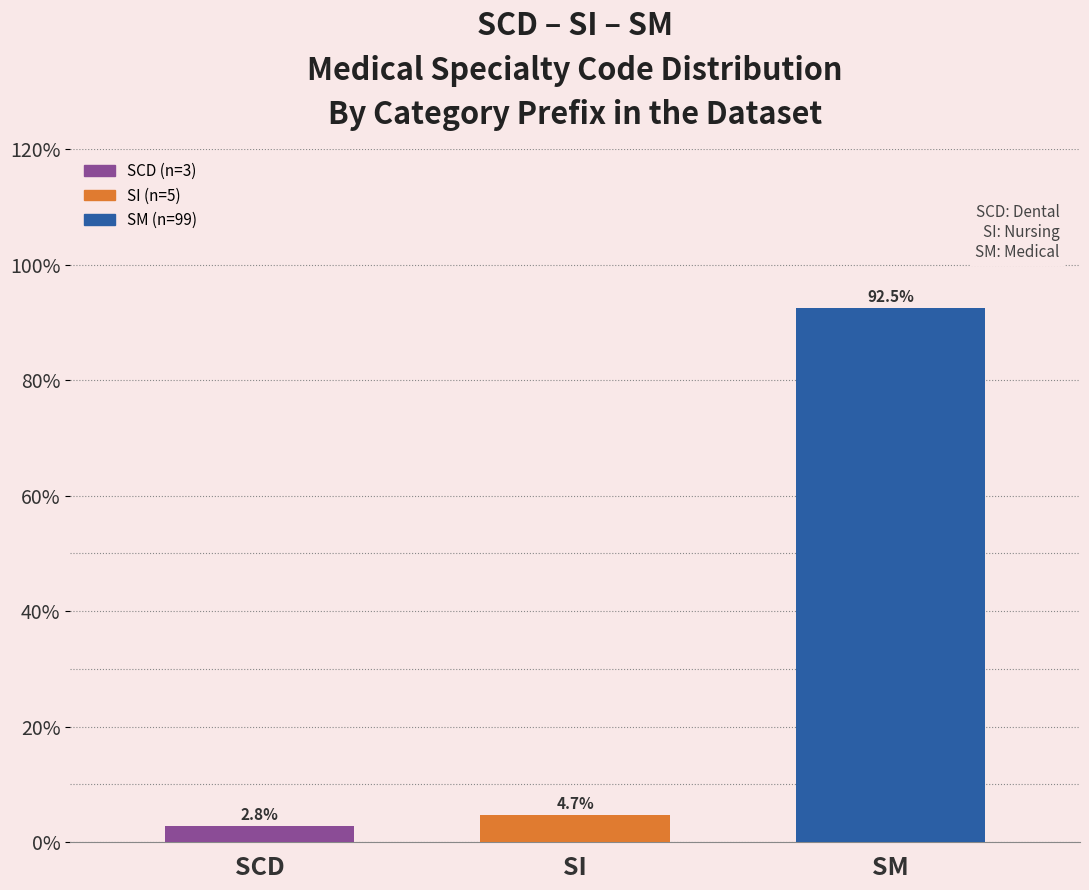

Reading left to right, list all the values displayed in this chart.

SCD=2.8	SI=4.7	SM=92.5